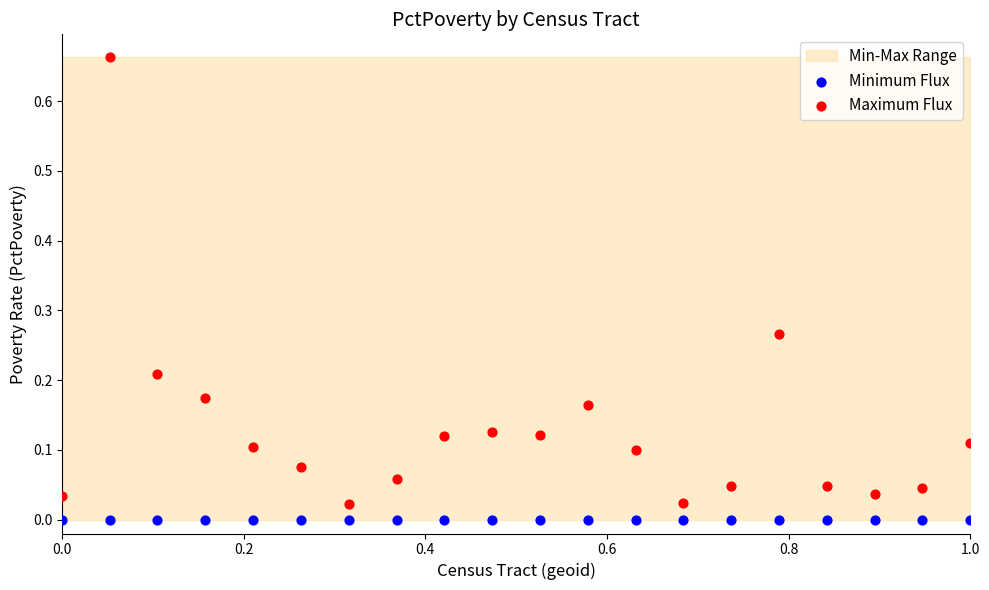

Which series reaches the maximum Y coordinate?

Maximum Flux